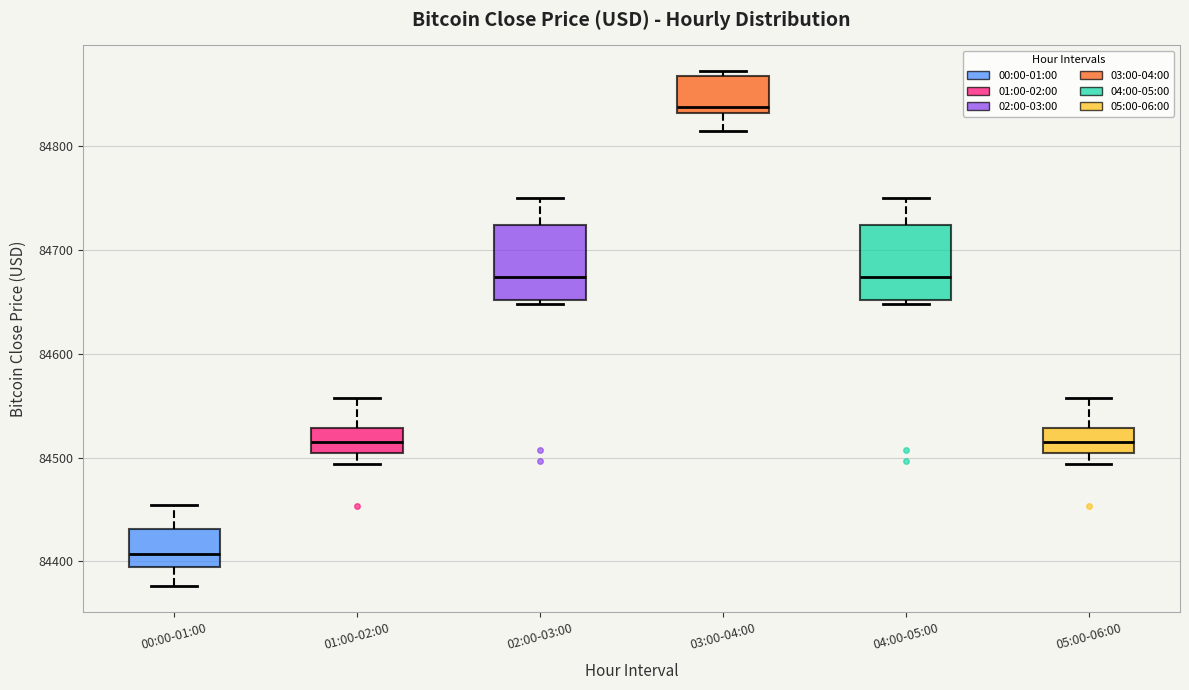

Reading left to right, transcribe this box plot: for each box, give where its median line is, the range the box spans, and where its two whiskers end, as read against the y-axis. The values are not printed on the chart, so give them approximately, as read against the axis.

00:00-01:00: median 84410, box 84390 to 84430, whiskers 84380 to 84450
01:00-02:00: median 84520, box 84500 to 84530, whiskers 84490 to 84560
02:00-03:00: median 84670, box 84650 to 84720, whiskers 84650 (just below the box's lower edge) to 84750
03:00-04:00: median 84840, box 84830 to 84870, whiskers 84820 to 84870 (just above the box's upper edge)
04:00-05:00: median 84670, box 84650 to 84720, whiskers 84650 (just below the box's lower edge) to 84750
05:00-06:00: median 84520, box 84500 to 84530, whiskers 84490 to 84560